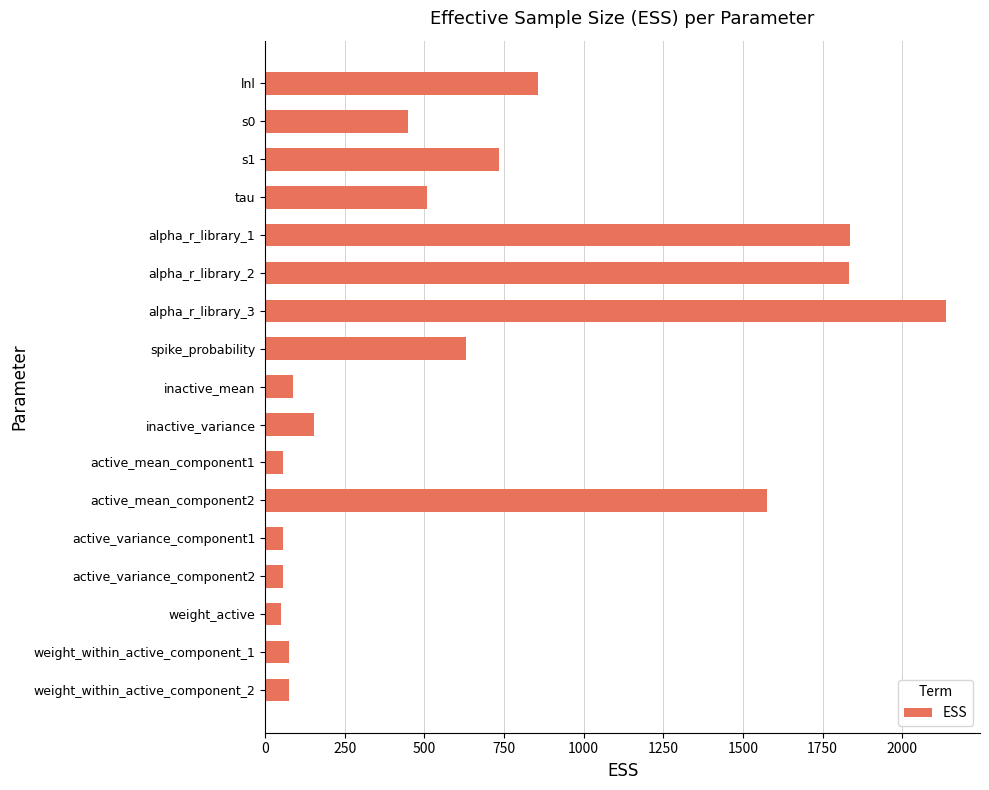

What is the minimum value shown in the chart?

50.5